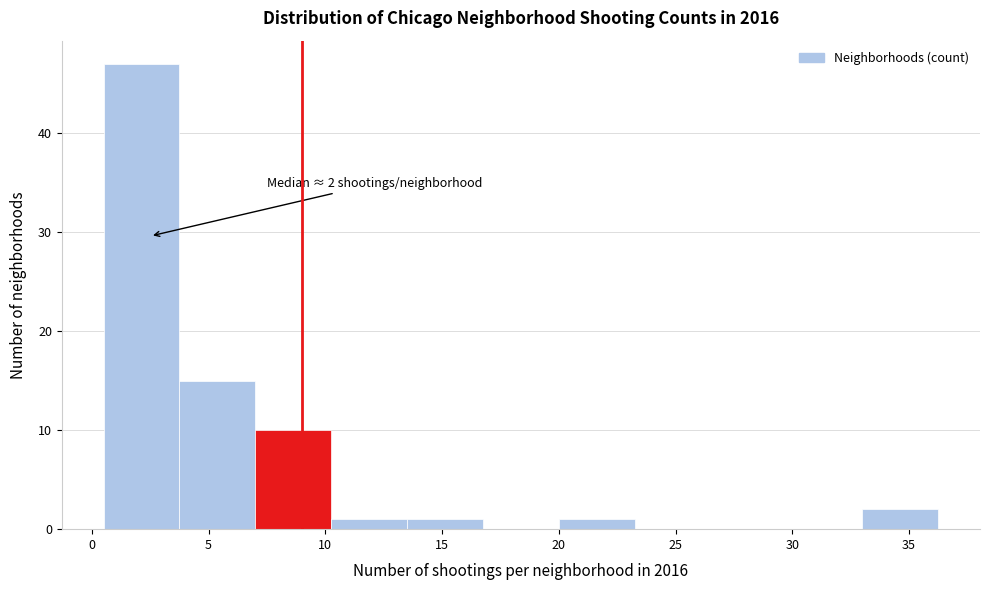

Over which range of the x-axis is the bar tallest?

0.50 to 3.75